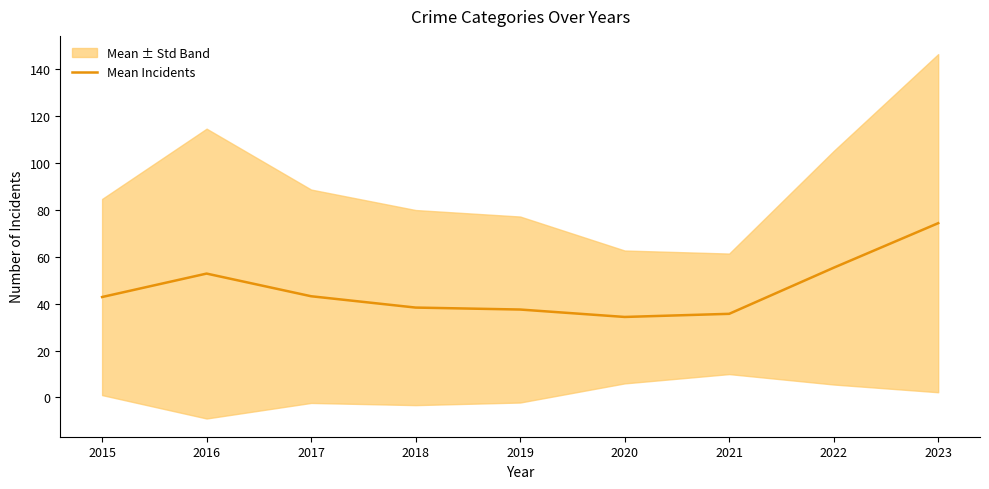

What is the smallest value displayed?

34.3